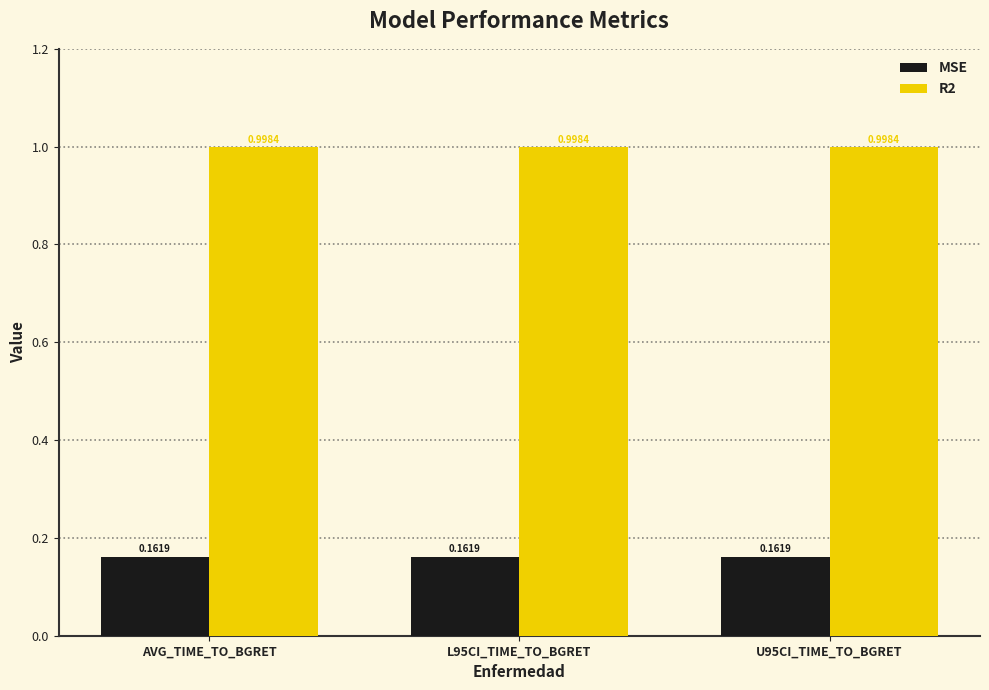

What are all the series names shown in the legend?

MSE, R2